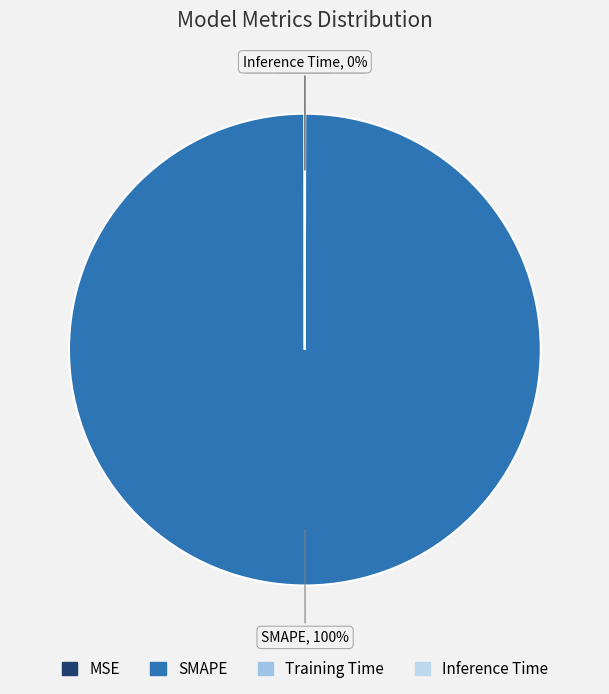

Does SMAPE account for over 50% of the chart?

Yes